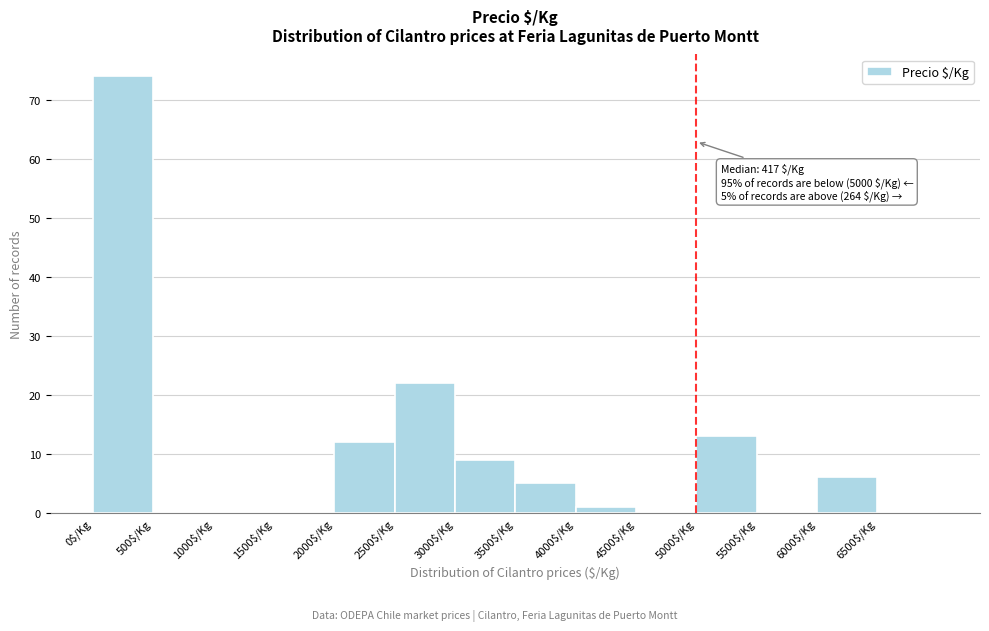

Which range on the x-axis has the tallest bar?

0 to 500